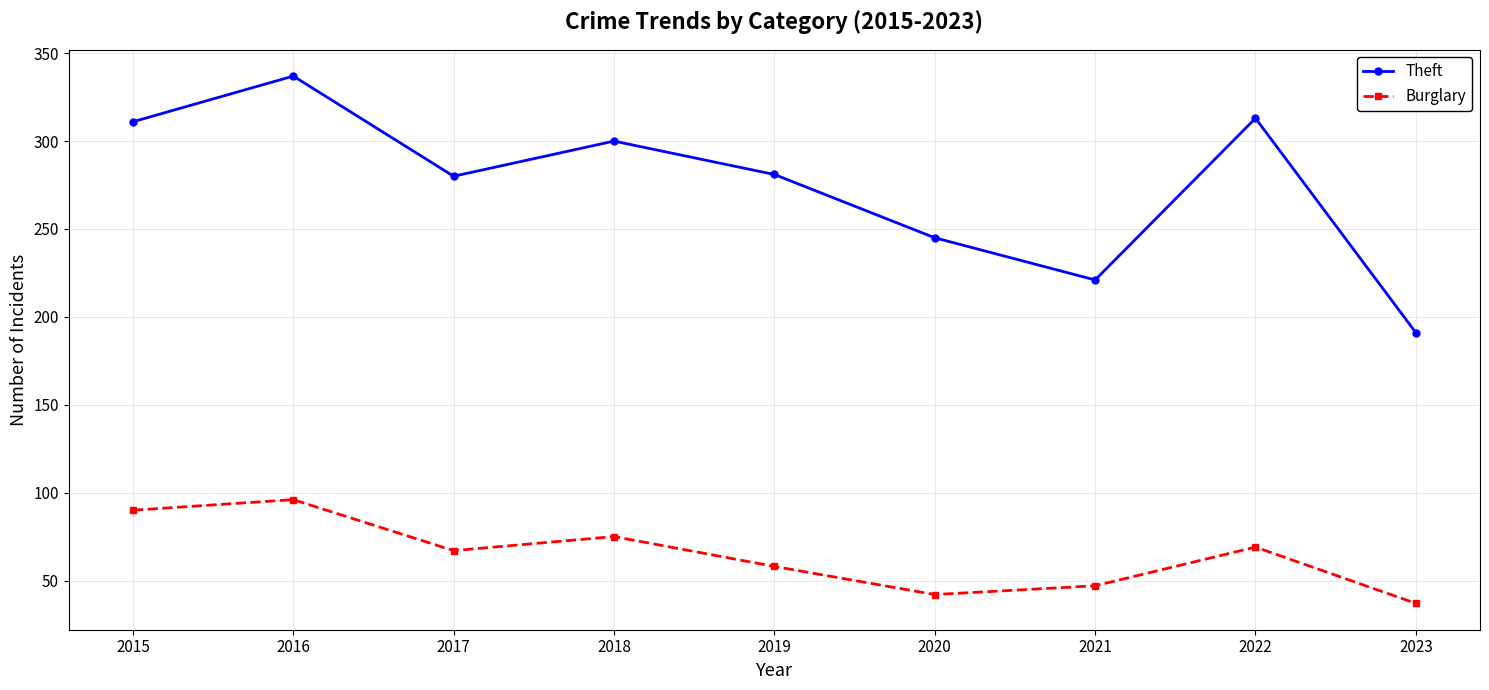

Is it true that Theft equals 59 at 2021?

False